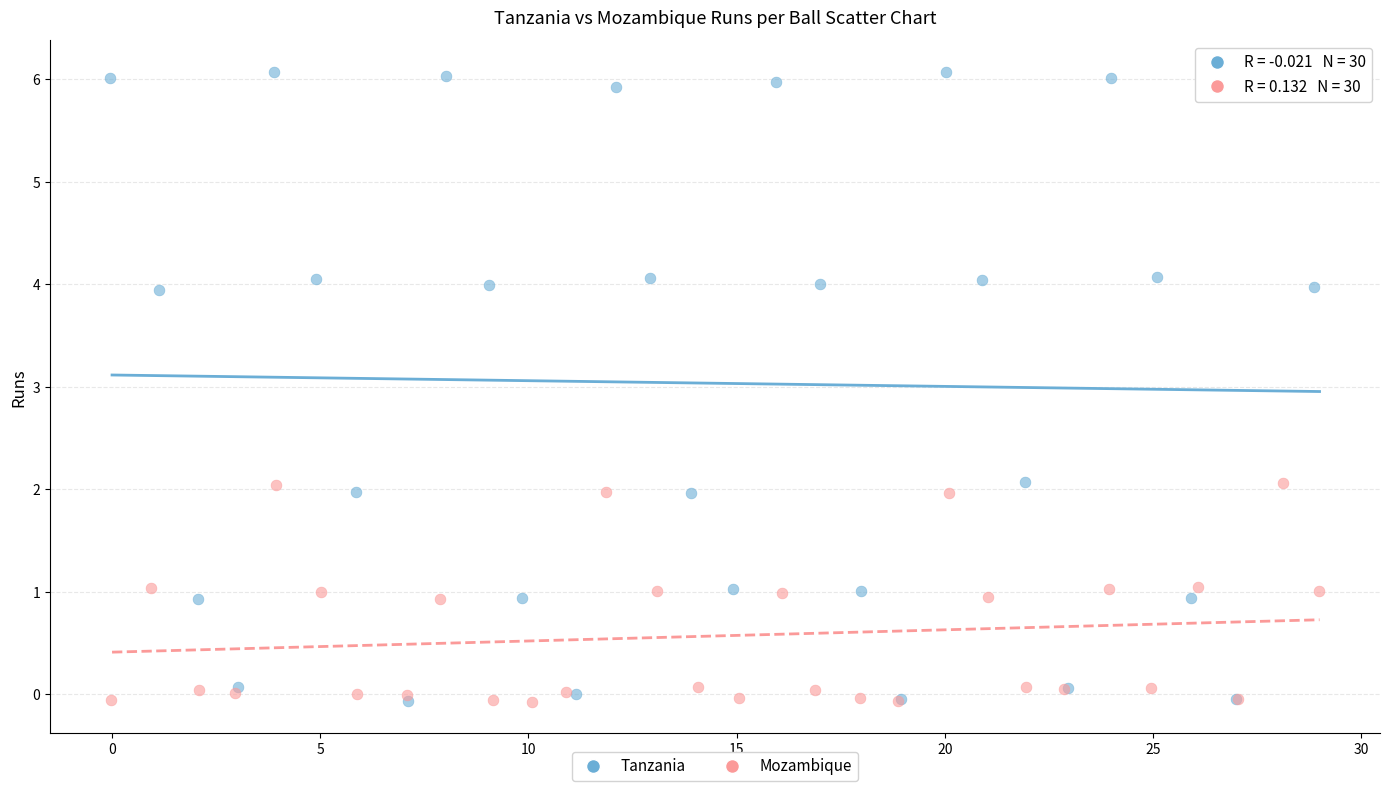

Which series reaches the maximum Y coordinate?

Tanzania